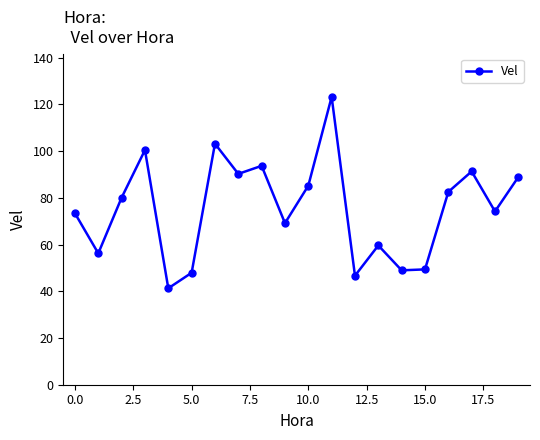

What is the average value?

75.3